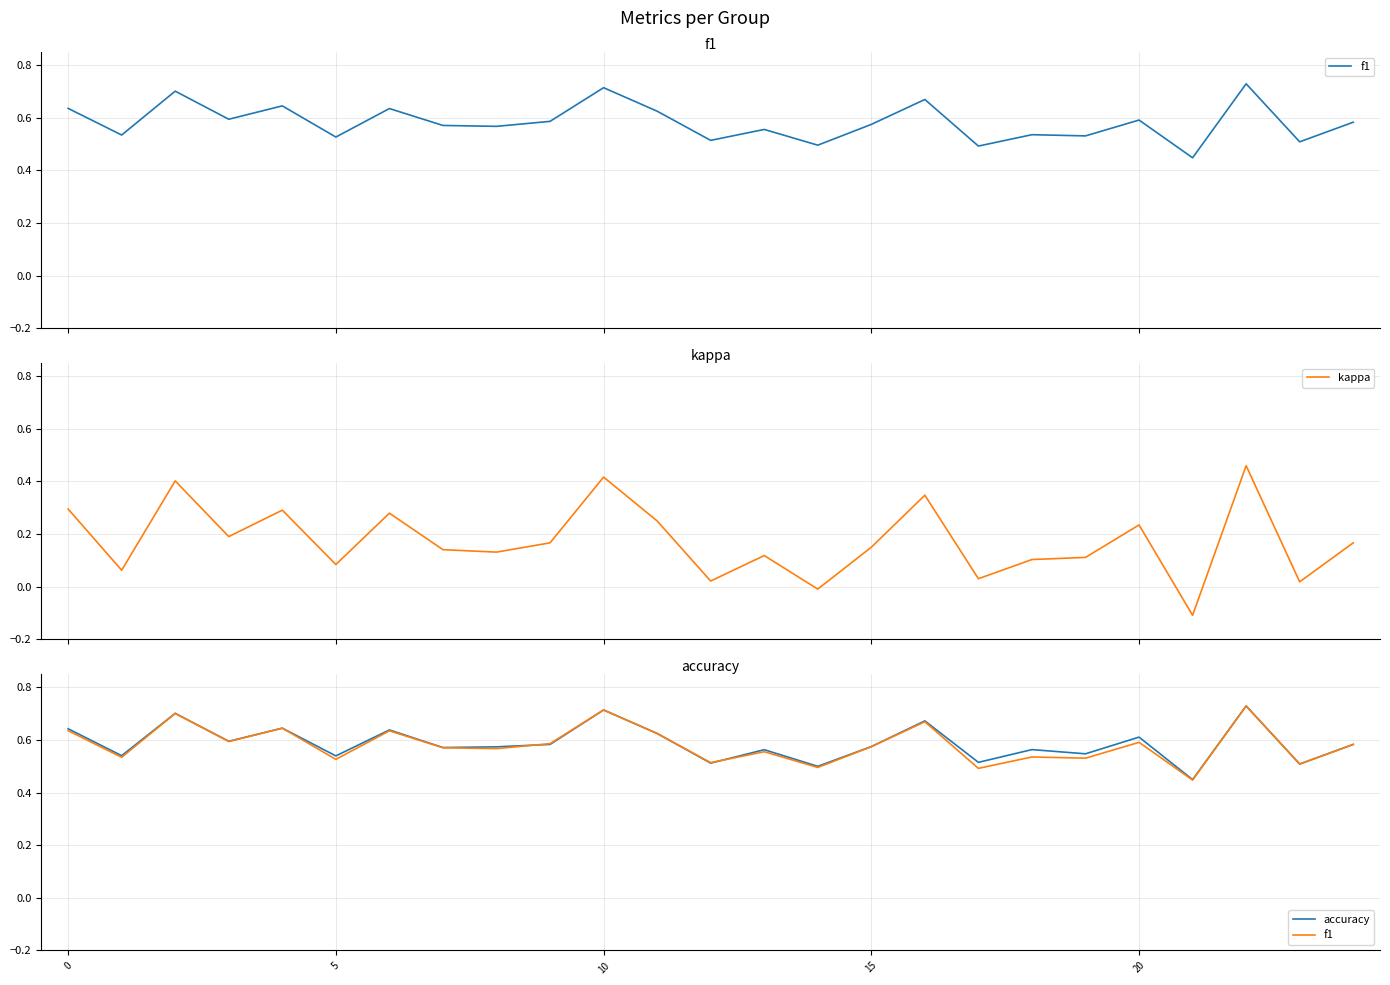

True or false: f1 has more than 1 points higher than both neighbors.

True